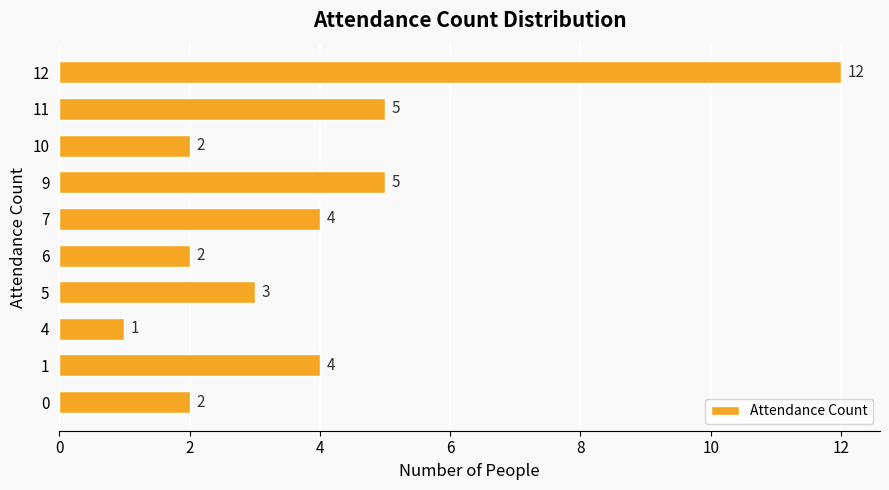

What value does the data have at 5, to the nearest 5?

5